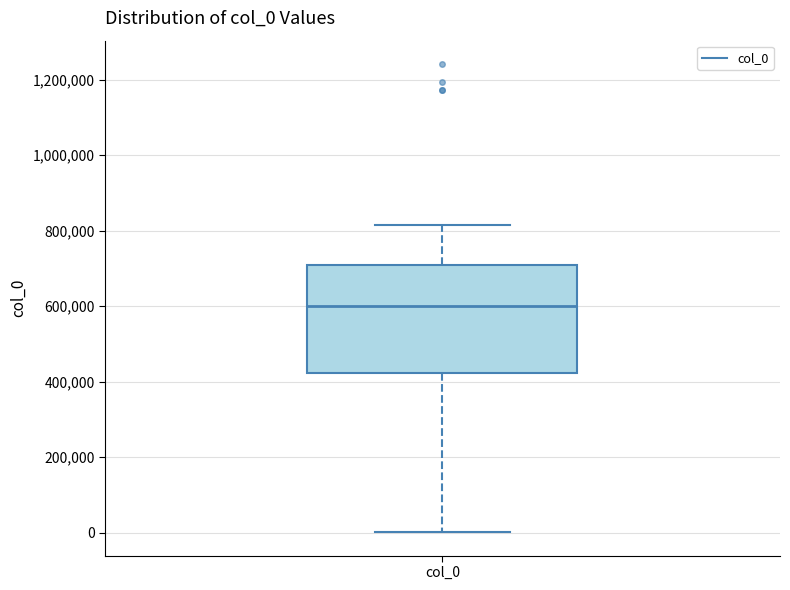

Transcribe this box plot: give where the median line is, the range the box spans, and where the two whiskers end, as read against the y-axis. The values are not printed on the chart, so give them approximately, as read against the axis.

median 600000, box 420000 to 720000, whiskers 0 to 820000